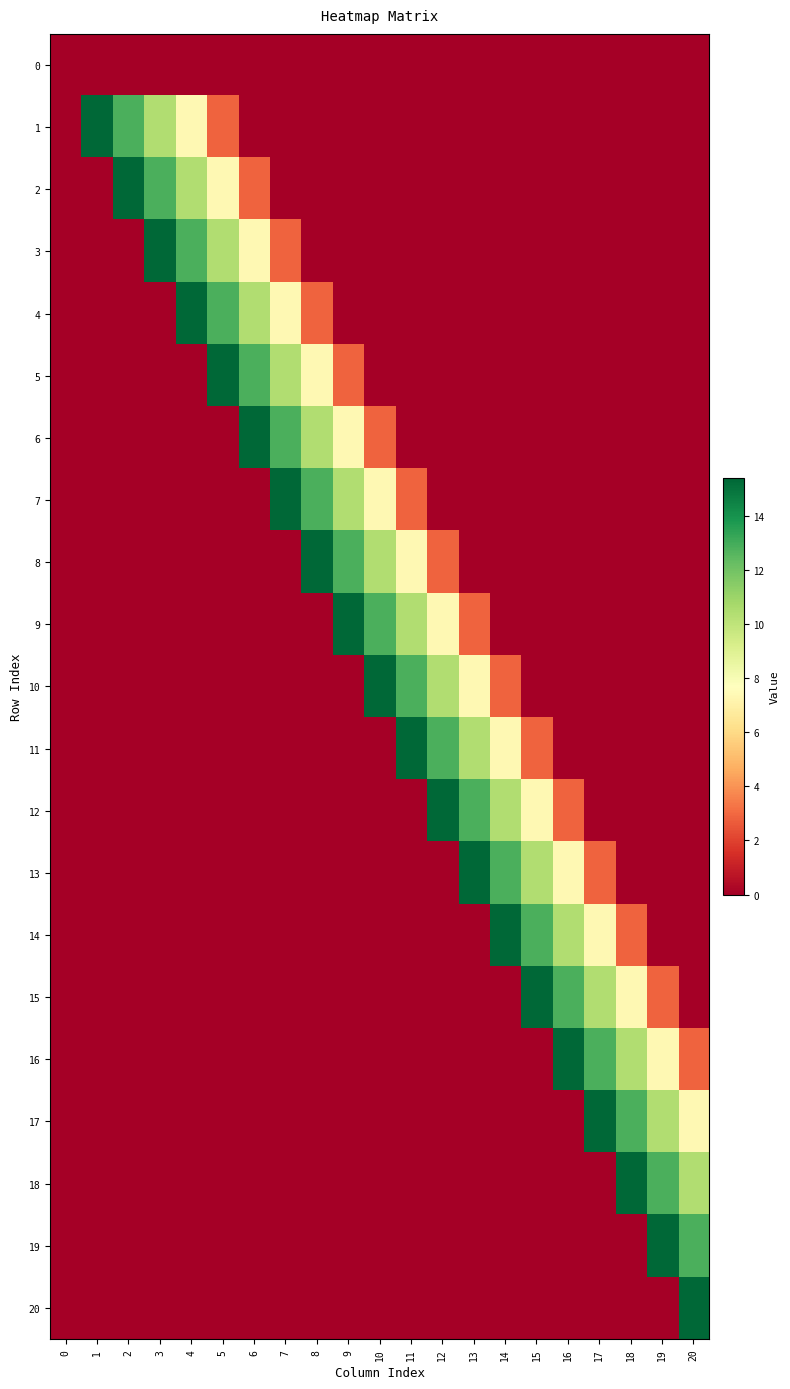

Which has a higher value, 5 or 17?

5